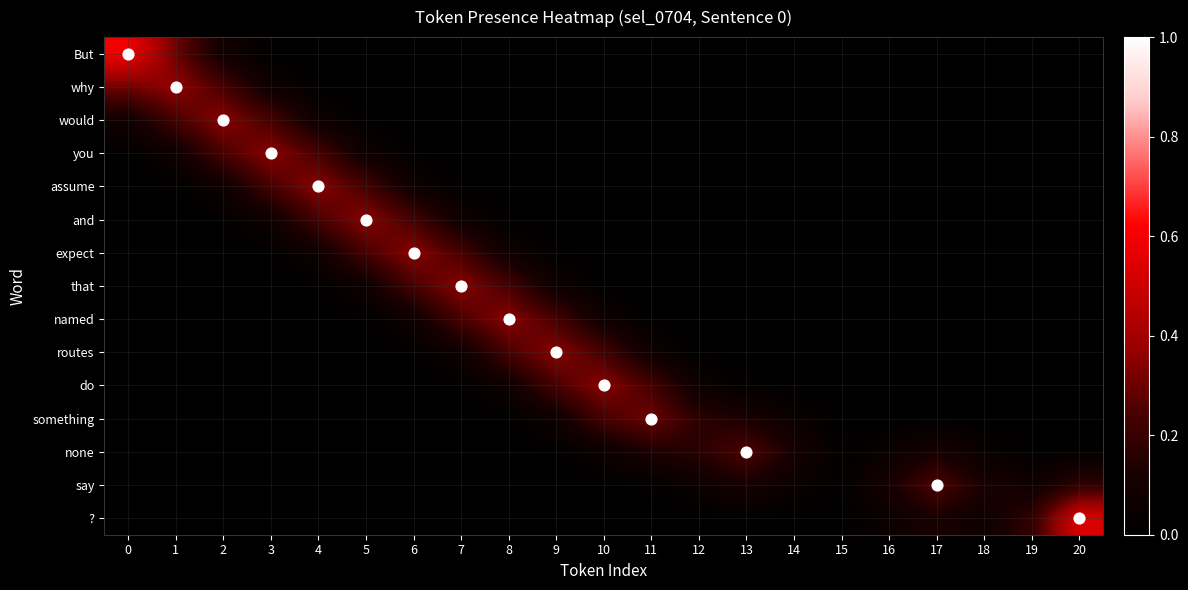

How many categories are shown in the chart?

21